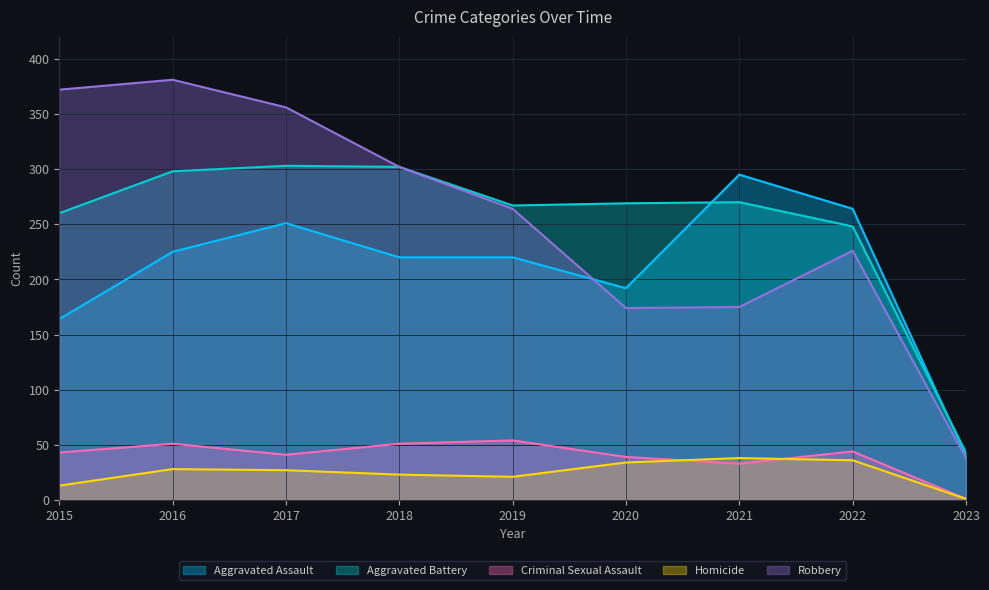

At which label is Homicide closest to 19?

2019